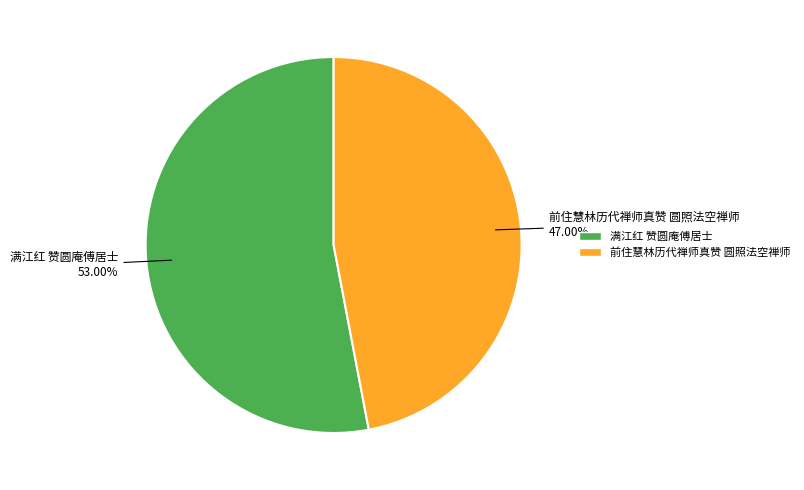

Which has a higher value, 满江红 赞圆庵傅居士 or 前住慧林历代禅师真赞 圆照法空禅师?

满江红 赞圆庵傅居士